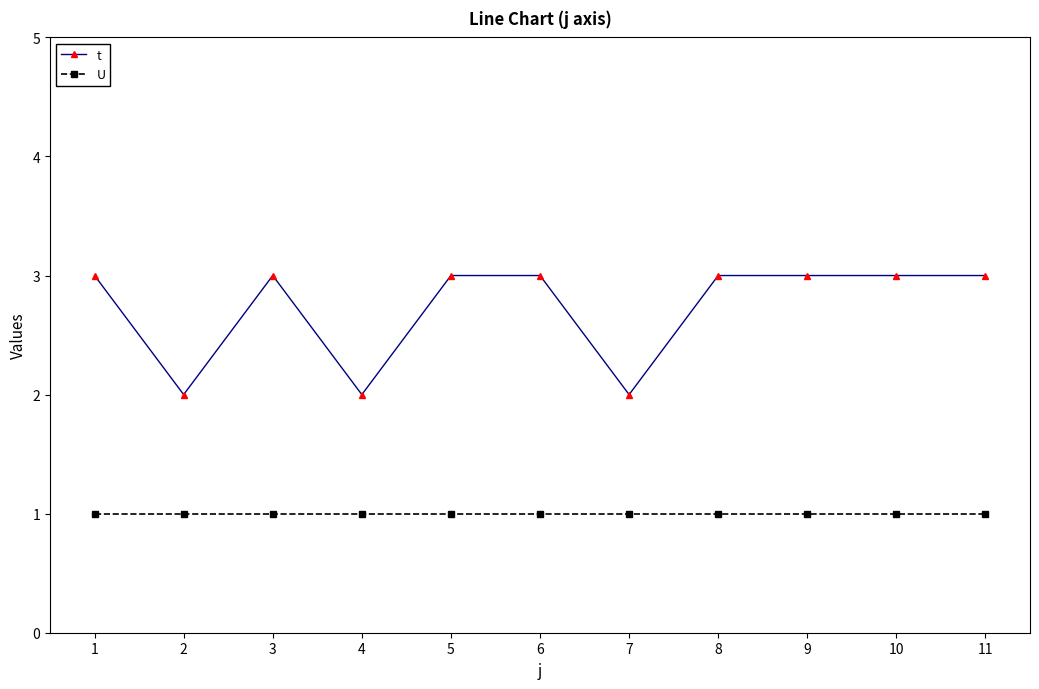

Is it true that U equals 1 at 7?

True